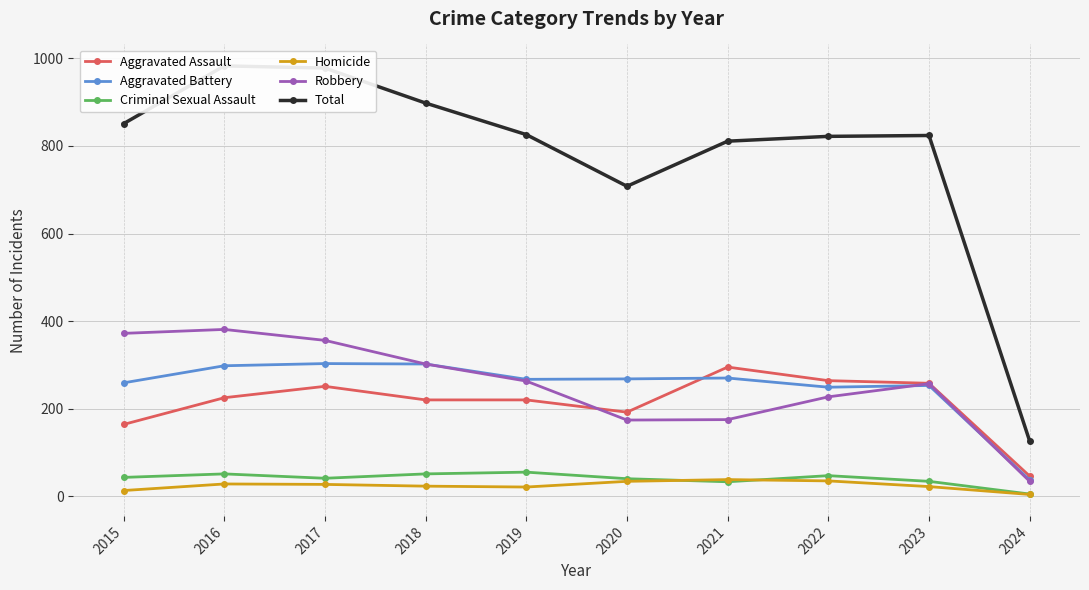

Which series has the largest total across all categories?

Total